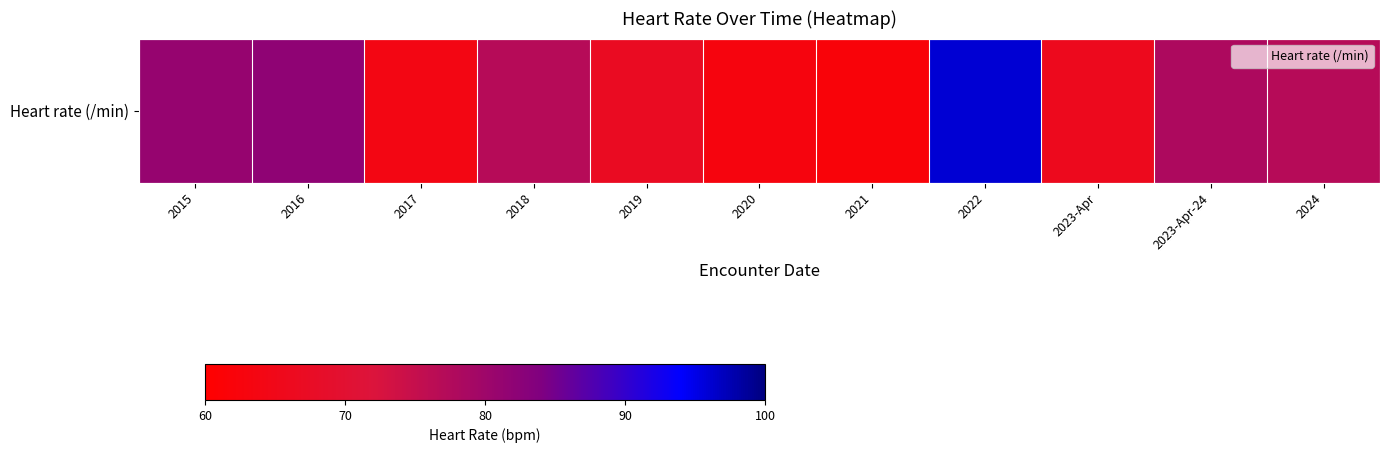

What is the difference between the values at 2022 and 2021?

34